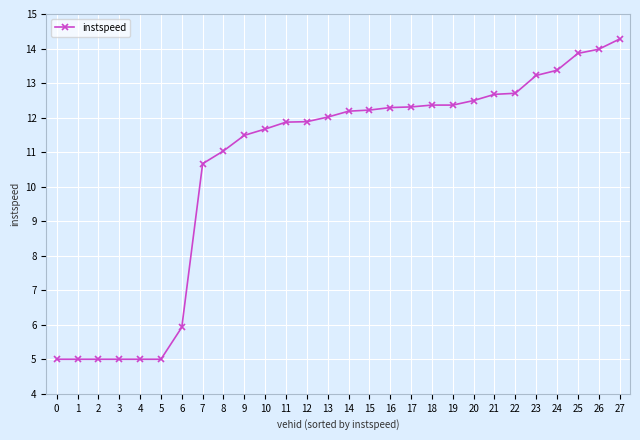

Is this an area chart (filled region under the line)?

No